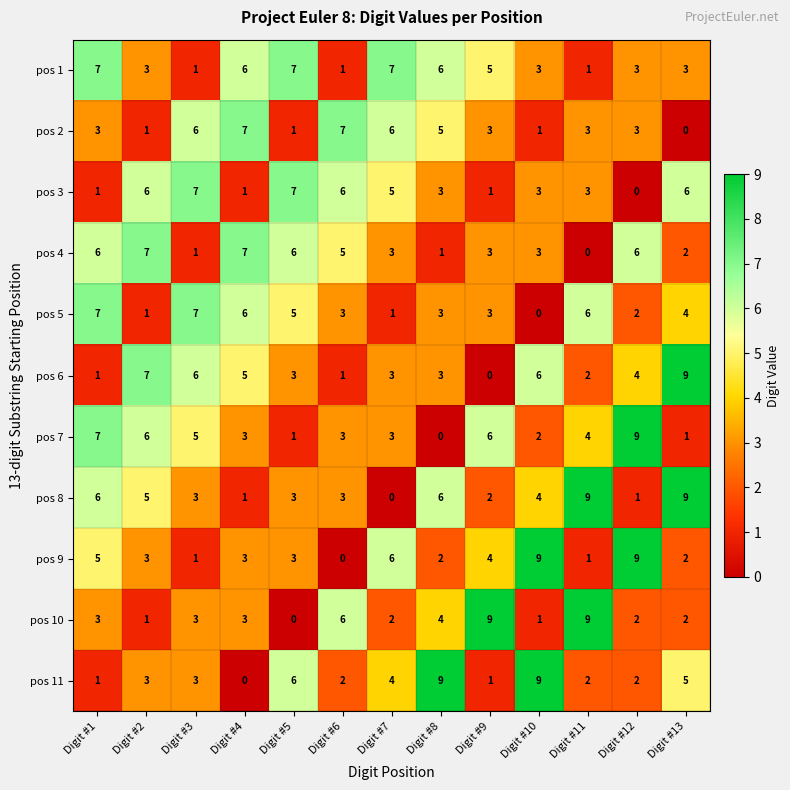

The value of pos 9 at Digit #2 is 3. True or false?

True